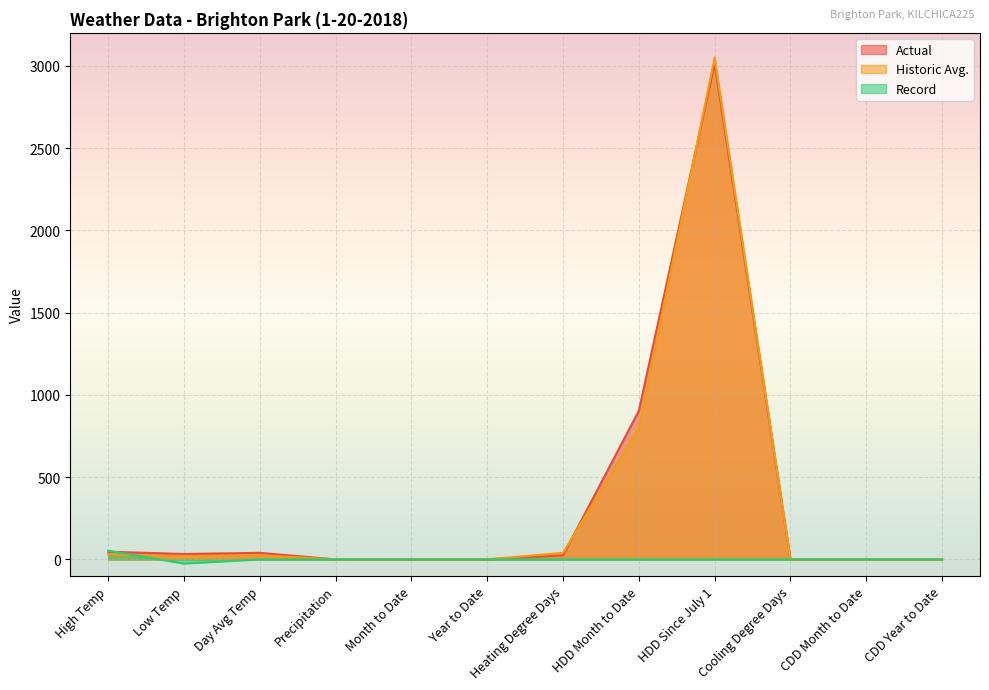

What is the greatest value displayed?

3050